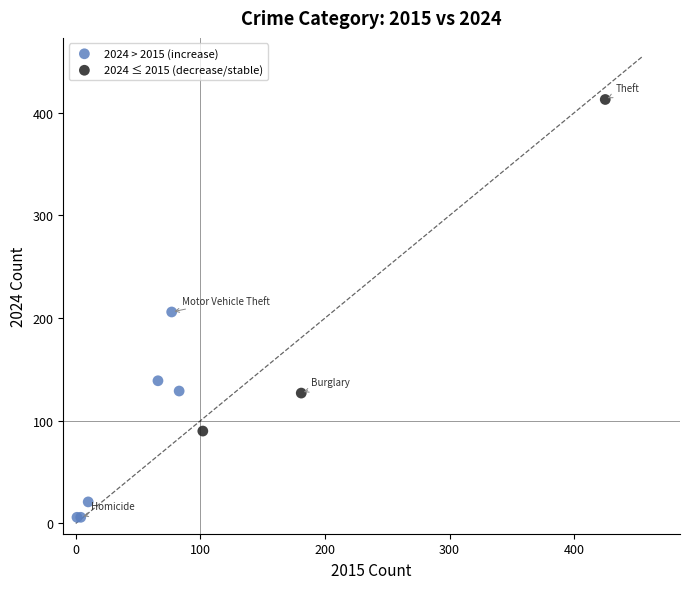

Which series contains the lowest Y value?

2024 > 2015 (increase)